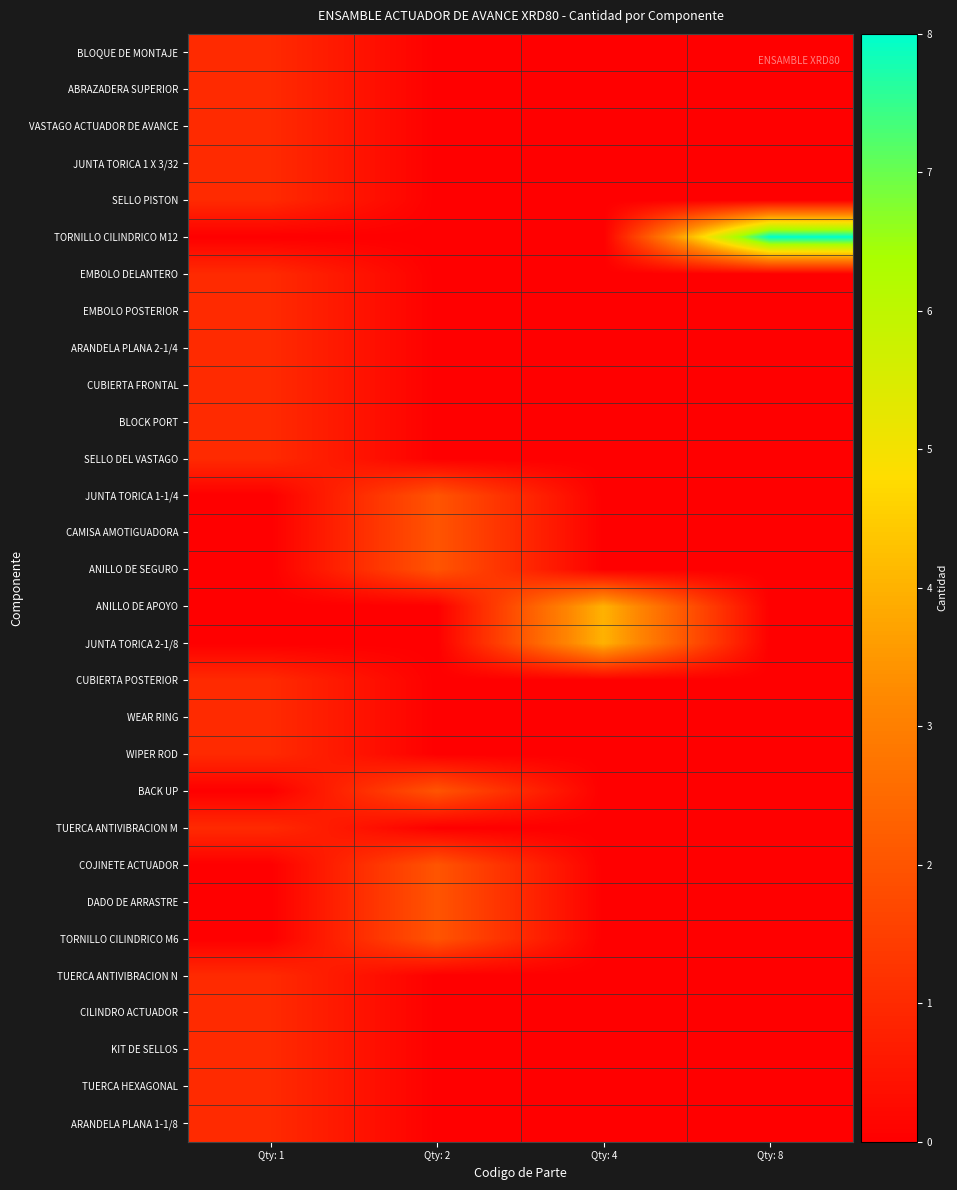

What is the difference between the highest and lowest values at Qty: 4?

4